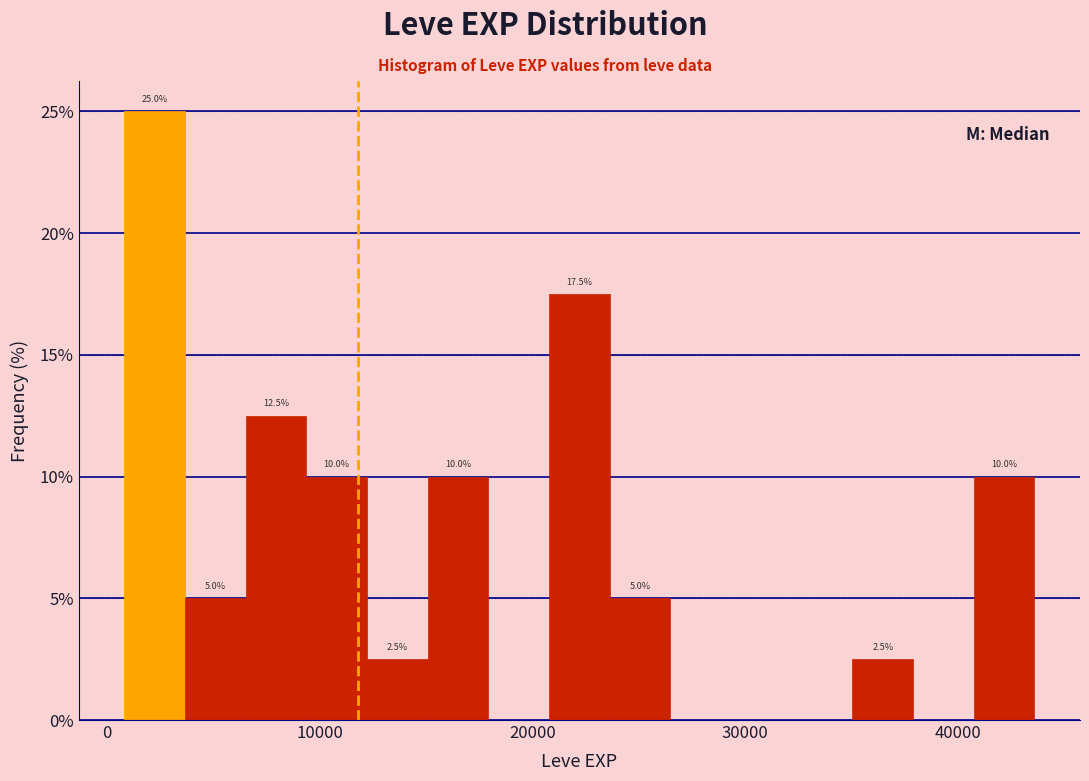

Around what value on the x-axis is the tallest bar? Give the approximate position of its centre, as read against the axis.

2000